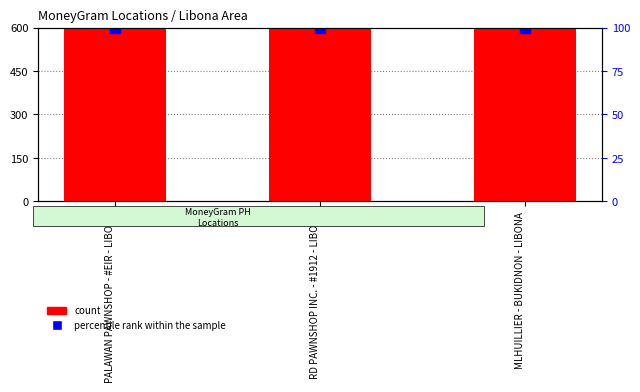

What is the label of the 3rd bar from the left?

MLHUILLIER - BUKIDNON - LIBONA